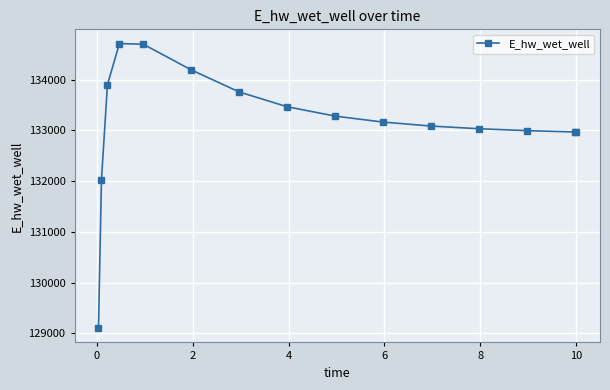

What is the greatest value displayed?

134711.5